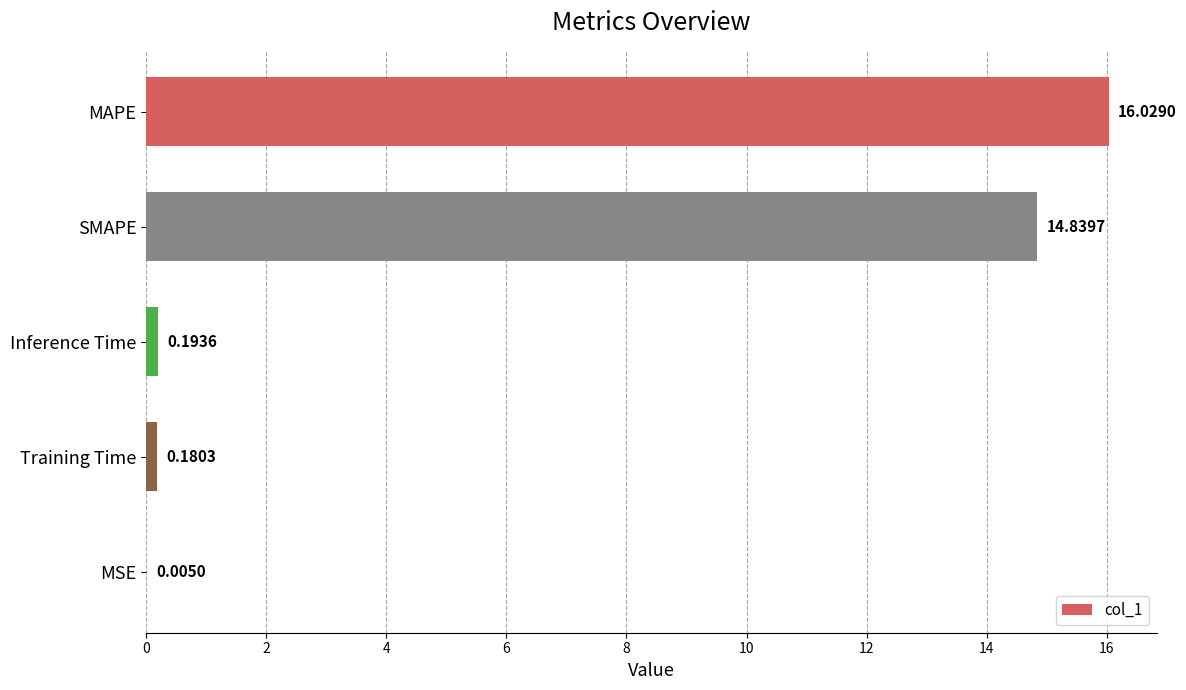

Between Inference Time and MAPE, which is larger?

MAPE